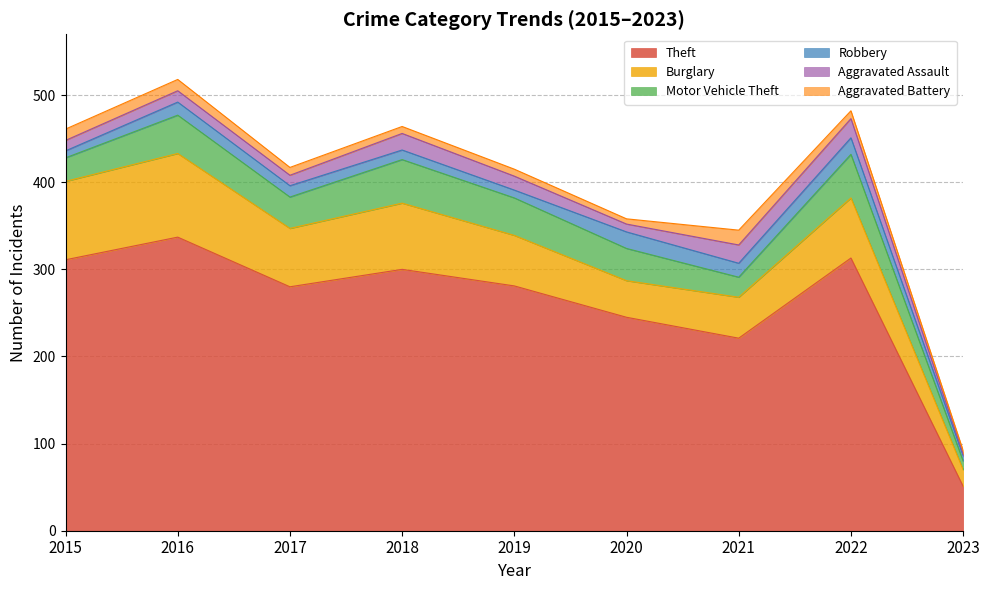

How many lines are shown in the chart?

6